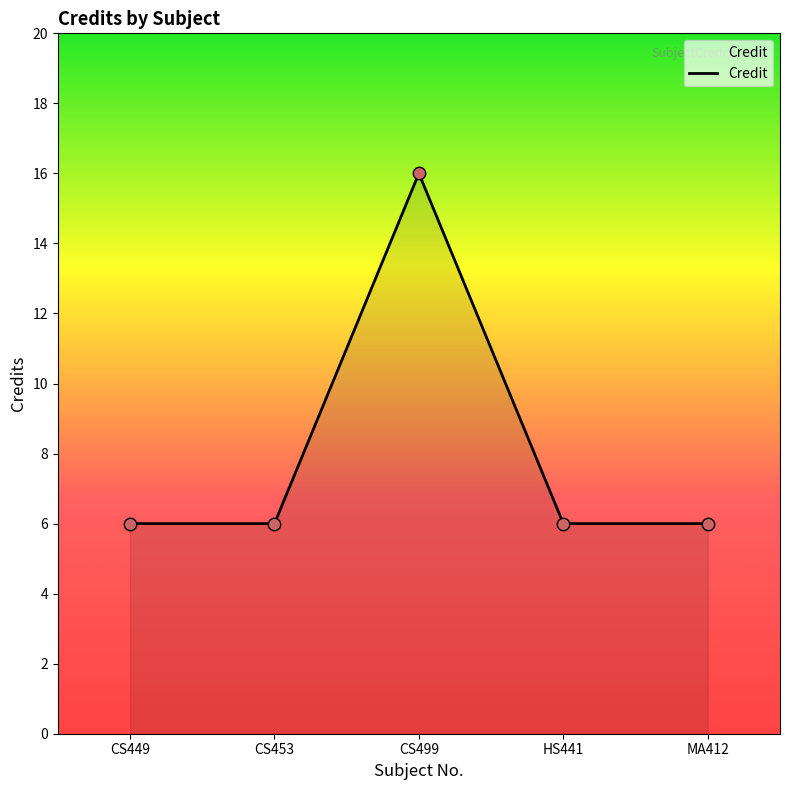

Approximately how many times larger is the value at MA412 compared to CS453?

1.0